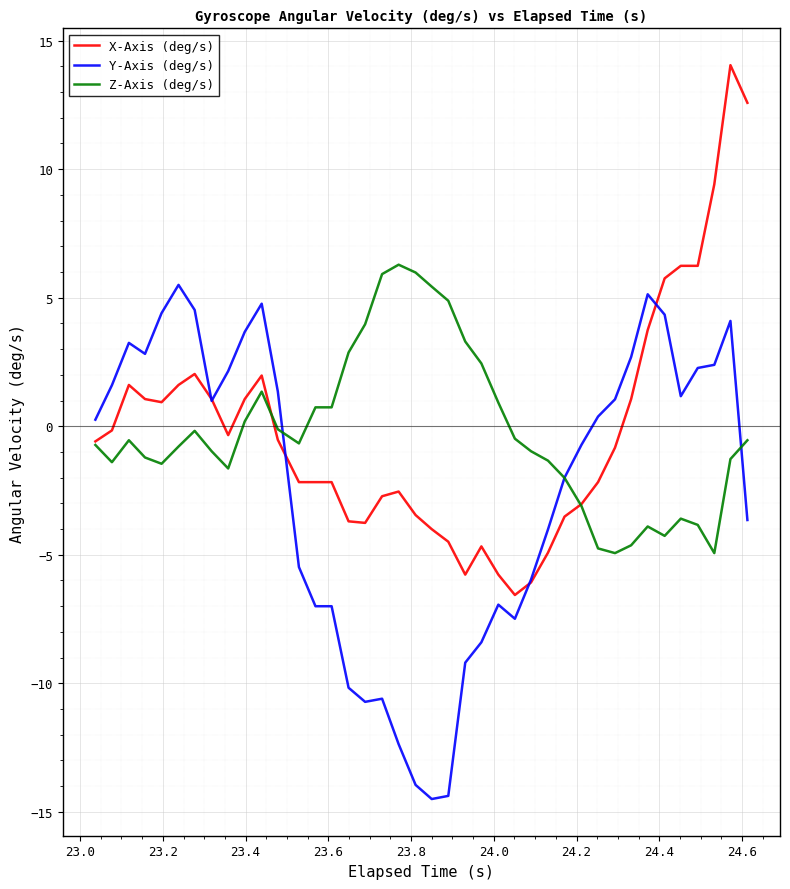

What is the sum of all Y-Axis (deg/s) values?

-95.8